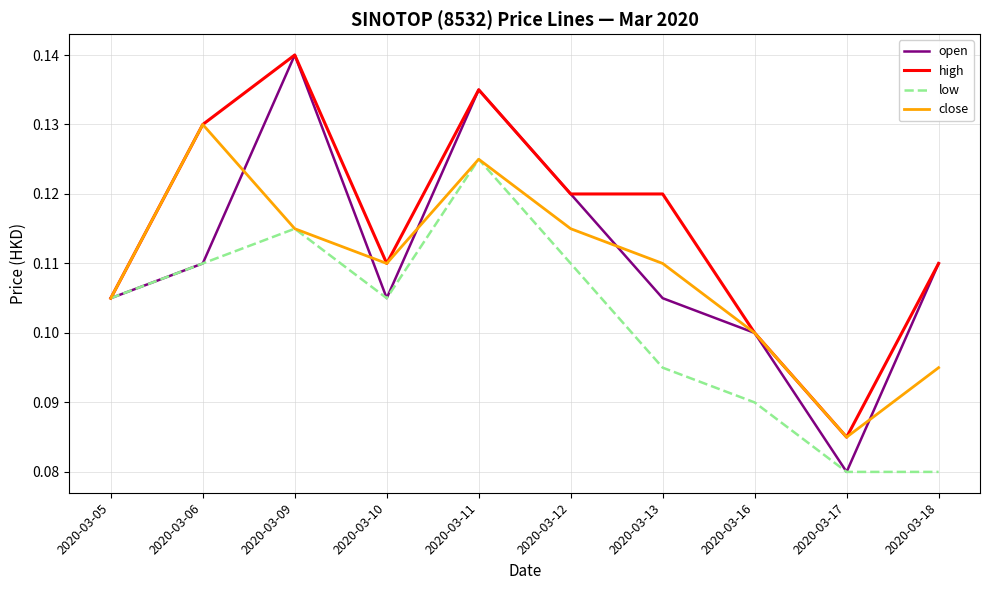

Between 2020-03-12 and 2020-03-17, which series saw the biggest shift?

open